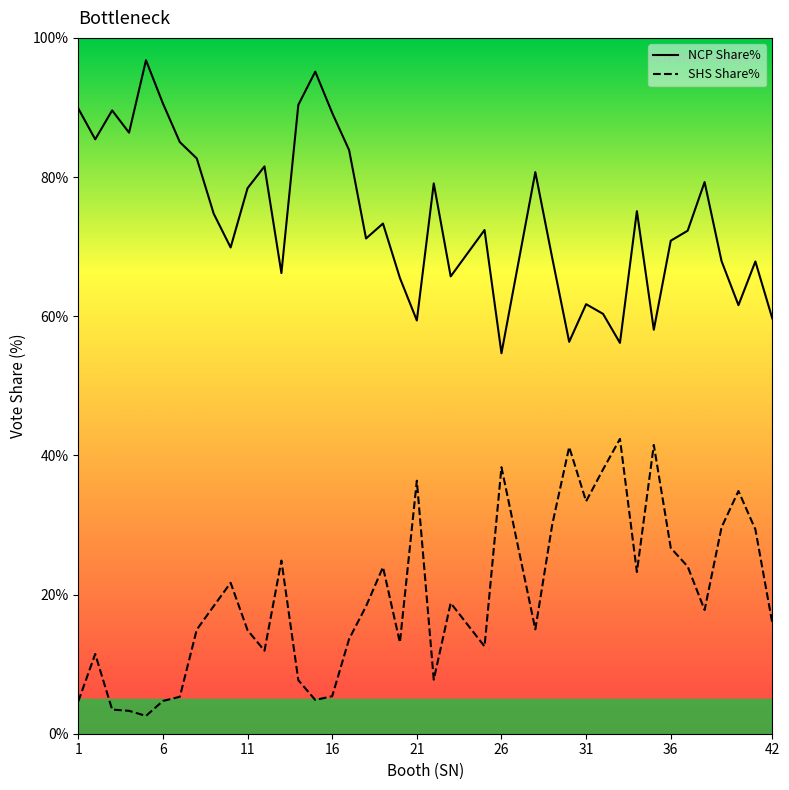

In NCP Share%, how many points are higher than both neighbors (excluding endpoints)?

12